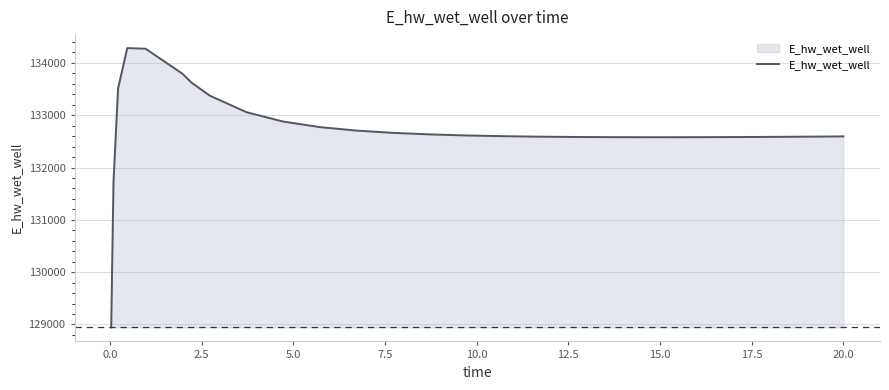

What is the difference between the maximum and minimum values?

5341.6